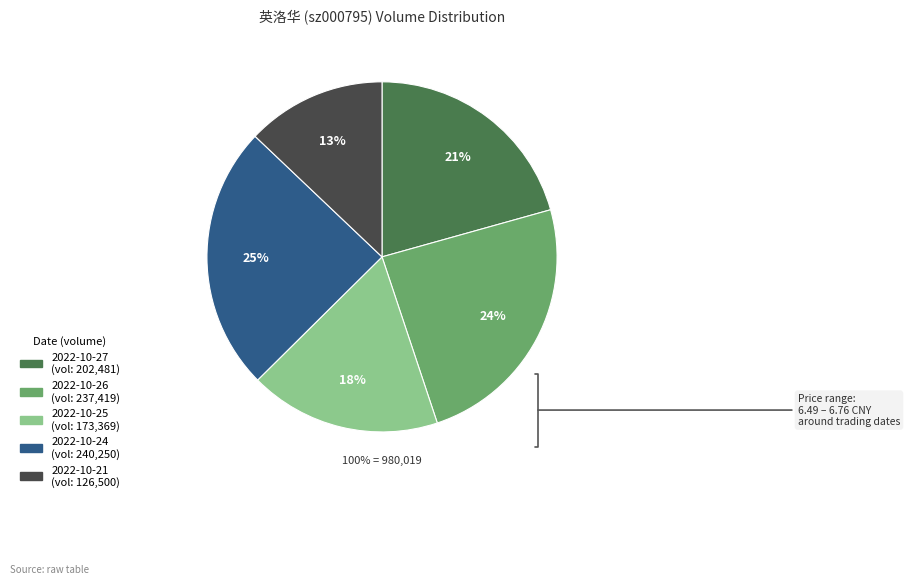

Approximately how many times larger is the value at 2022-10-27 compared to 2022-10-24?

0.8